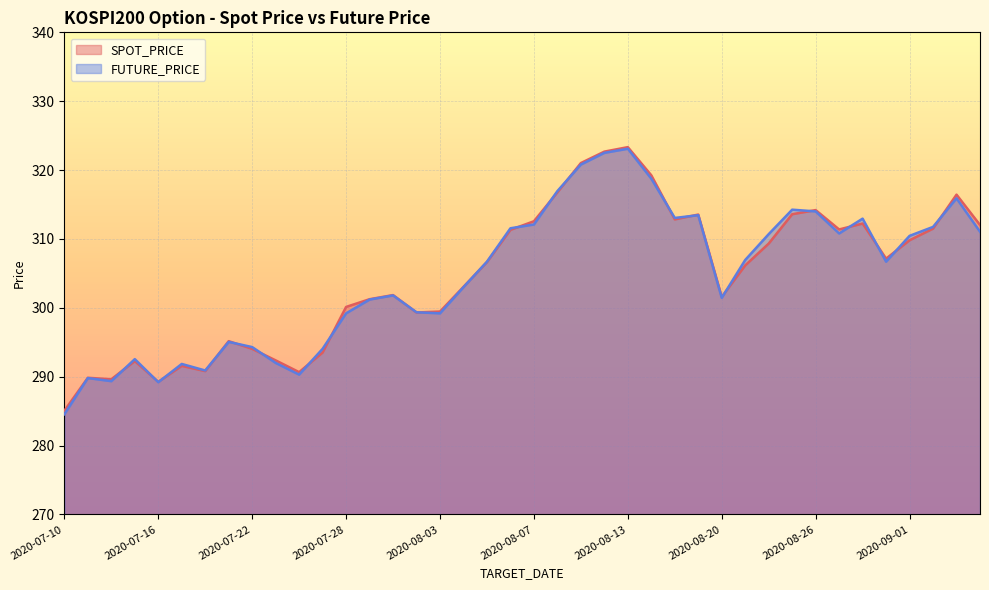

Reading right to left, extract all data points from this chart.

SPOT_PRICE: 2020-09-04=312.0	2020-09-03=316.4	2020-09-02=311.5	2020-09-01=309.8	2020-08-31=307.1	2020-08-28=312.2	2020-08-27=311.4	2020-08-26=314.2	2020-08-25=313.6	2020-08-24=309.3	2020-08-21=306.2	2020-08-20=301.6	2020-08-19=313.5	2020-08-18=312.8	2020-08-14=319.2	2020-08-13=323.3	2020-08-12=322.7	2020-08-11=321.0	2020-08-10=316.8	2020-08-07=312.6	2020-08-06=311.3	2020-08-05=306.6	2020-08-04=303.0	2020-08-03=299.5	2020-07-31=299.3	2020-07-30=301.9	2020-07-29=301.2	2020-07-28=300.1	2020-07-27=293.5	2020-07-24=290.7	2020-07-23=292.4	2020-07-22=294.0	2020-07-21=295.2	2020-07-20=290.8	2020-07-17=291.6	2020-07-16=289.2	2020-07-15=292.3	2020-07-14=289.6	2020-07-13=289.8	2020-07-10=285.1
FUTURE_PRICE: 2020-09-04=311.1	2020-09-03=315.9	2020-09-02=311.8	2020-09-01=310.4	2020-08-31=306.7	2020-08-28=312.9	2020-08-27=310.8	2020-08-26=314.0	2020-08-25=314.2	2020-08-24=310.7	2020-08-21=306.9	2020-08-20=301.4	2020-08-19=313.4	2020-08-18=313.1	2020-08-14=318.8	2020-08-13=323.1	2020-08-12=322.5	2020-08-11=320.8	2020-08-10=316.9	2020-08-07=312.1	2020-08-06=311.6	2020-08-05=306.7	2020-08-04=303.0	2020-08-03=299.2	2020-07-31=299.4	2020-07-30=301.8	2020-07-29=301.2	2020-07-28=299.2	2020-07-27=294.1	2020-07-24=290.3	2020-07-23=292.0	2020-07-22=294.3	2020-07-21=295.1	2020-07-20=290.9	2020-07-17=291.9	2020-07-16=289.2	2020-07-15=292.6	2020-07-14=289.4	2020-07-13=289.8	2020-07-10=284.6